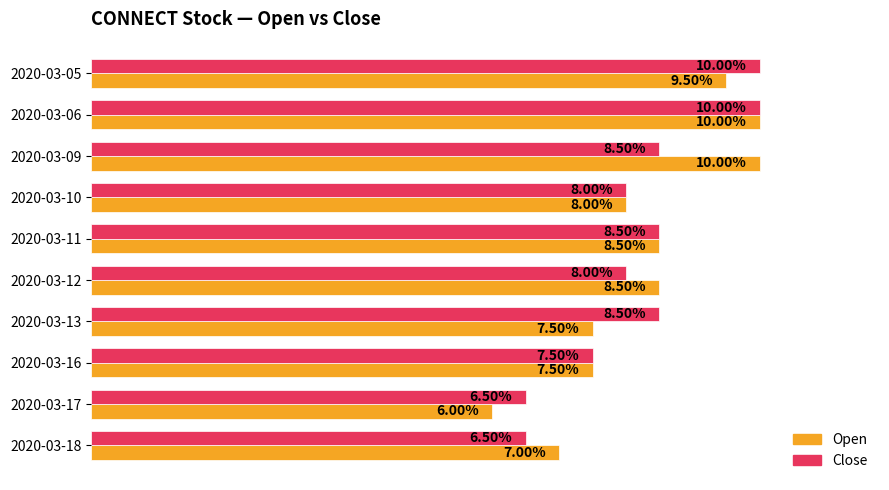

What is the value of the close bar at the 4th from the left?

0.1